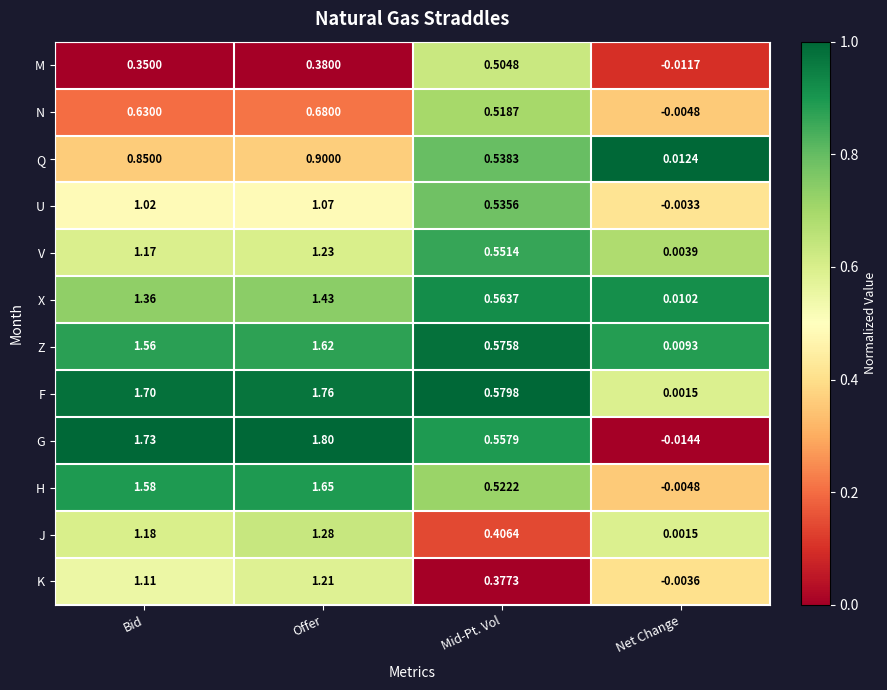

How many series are shown in this chart?

12